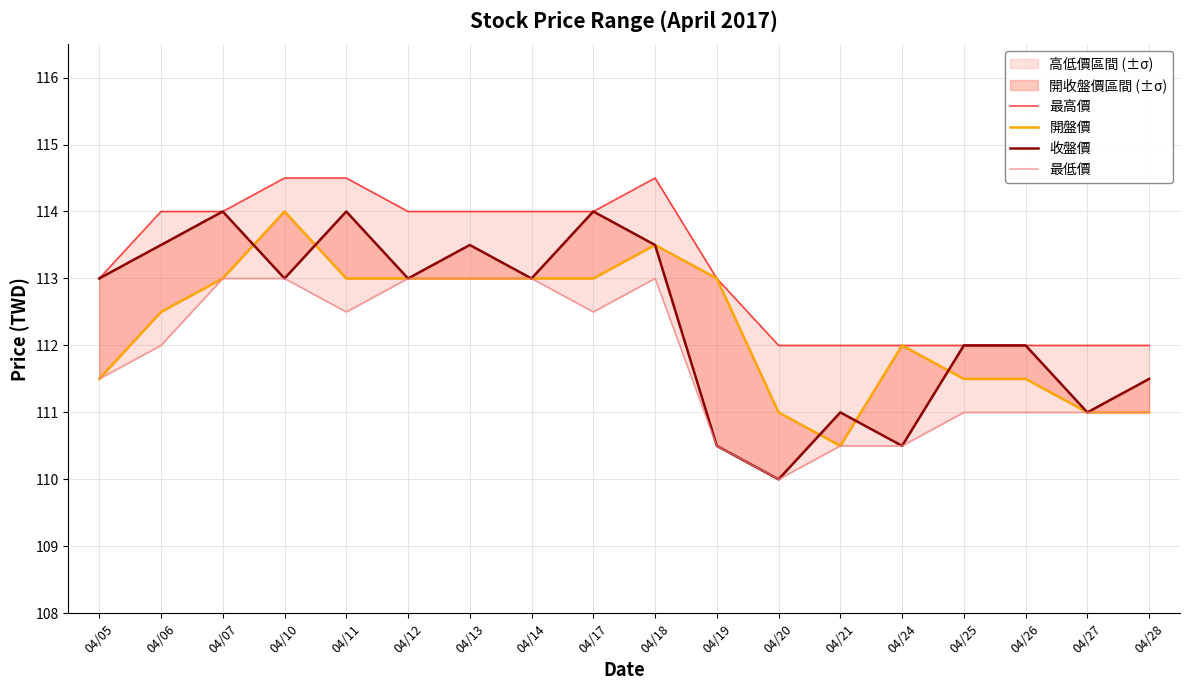

Reading left to right, what are all the values shown in this chart?

最高價: 113.0	114.0	114.0	114.5	114.5	114.0	114.0	114.0	114.0	114.5	113.0	112.0	112.0	112.0	112.0	112.0	112.0	112.0
開盤價: 111.5	112.5	113.0	114.0	113.0	113.0	113.0	113.0	113.0	113.5	113.0	111.0	110.5	112.0	111.5	111.5	111.0	111.0
收盤價: 113.0	113.5	114.0	113.0	114.0	113.0	113.5	113.0	114.0	113.5	110.5	110.0	111.0	110.5	112.0	112.0	111.0	111.5
最低價: 111.5	112.0	113.0	113.0	112.5	113.0	113.0	113.0	112.5	113.0	110.5	110.0	110.5	110.5	111.0	111.0	111.0	111.0